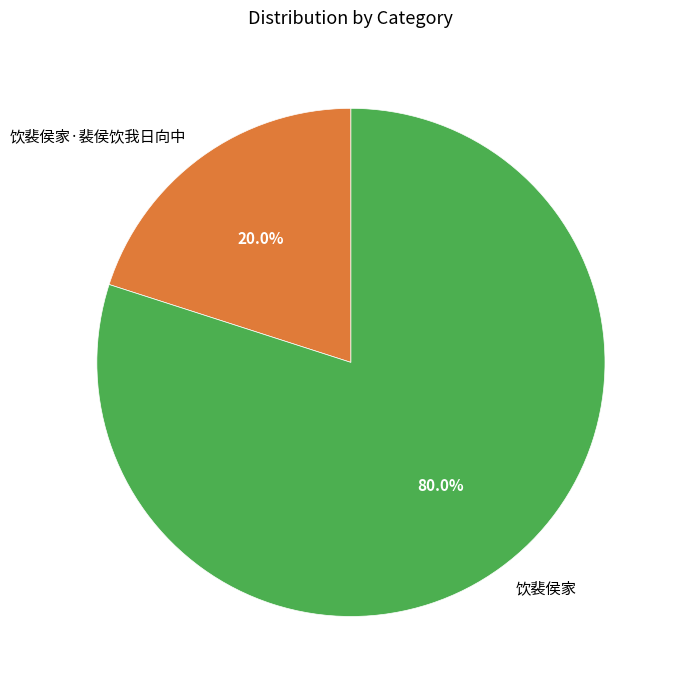

To the nearest percent, what portion does 饮裴侯家 represent?

80%